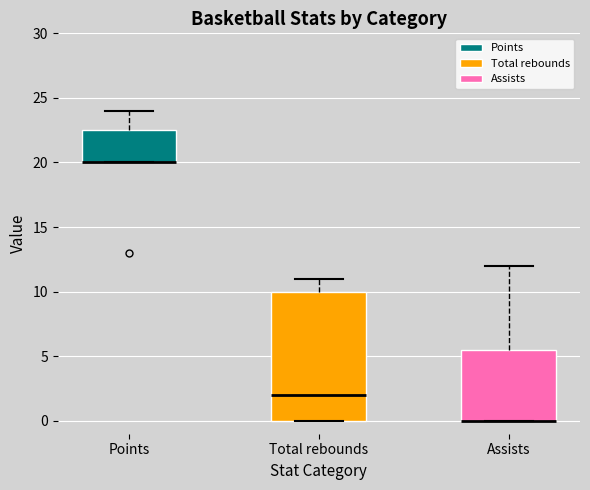

Where is the upper edge of the box for Assists on the y-axis? The values are not printed on the chart, so give them approximately, as read against the axis.

5.5